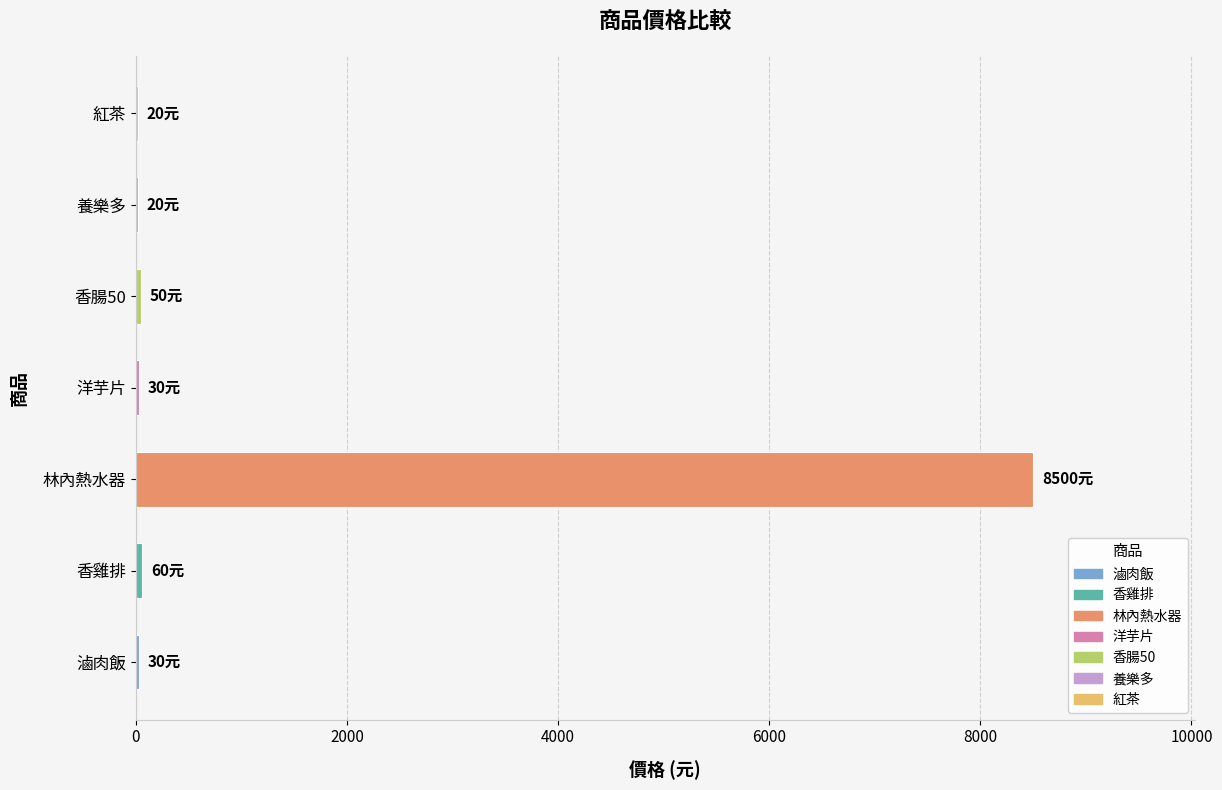

Which category has the highest value across all series?

林內熱水器